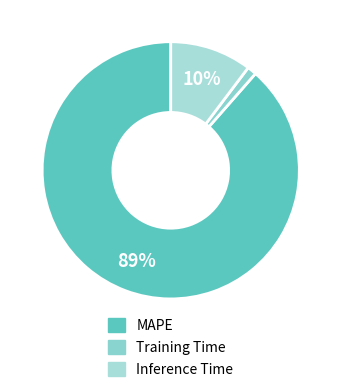

Which slice is the smallest?

Training Time